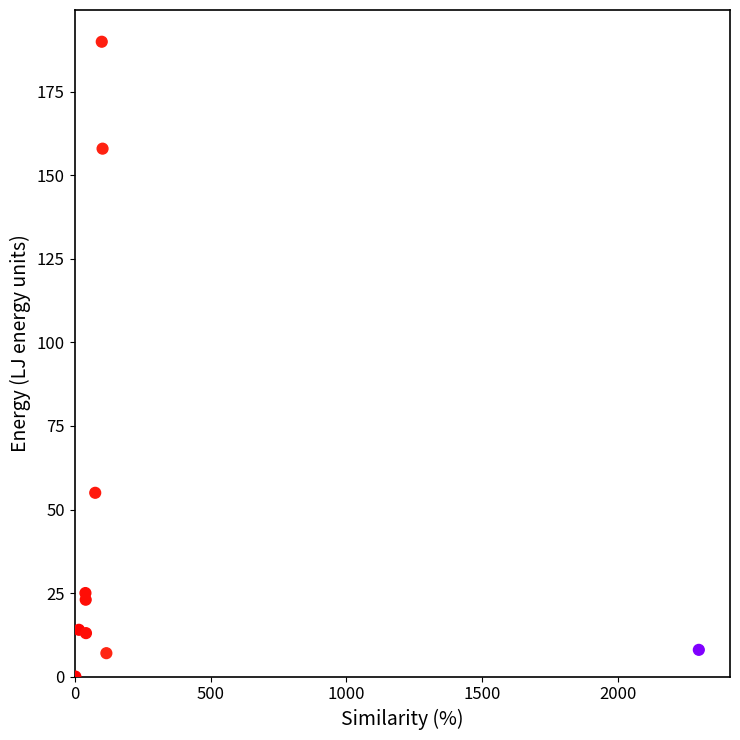

What is the average Y value?

49